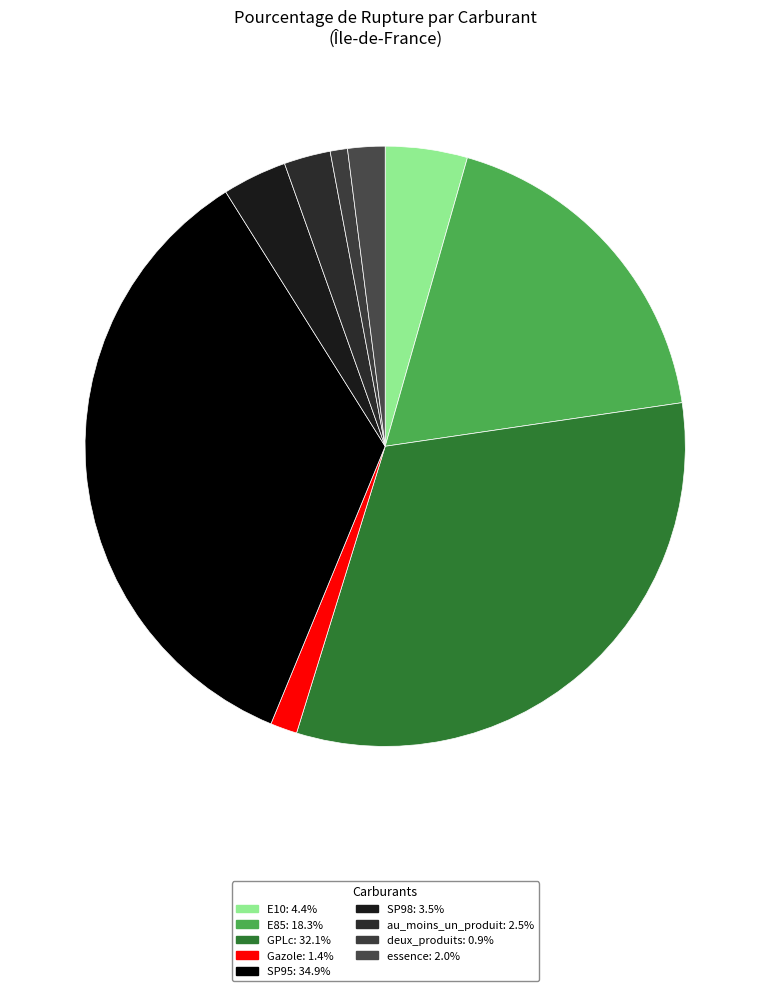

Rank the categories by value from lowest to highest.

deux_produits, Gazole, essence, au_moins_un_produit, SP98, E10, E85, GPLc, SP95